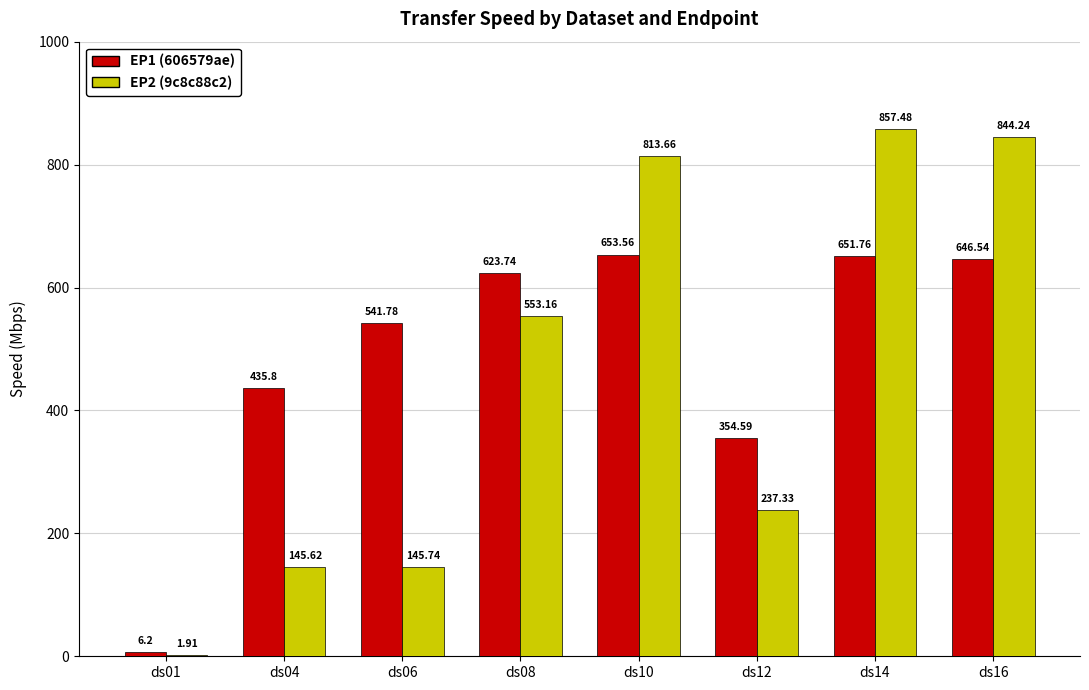

How many distinct data groups are displayed?

2